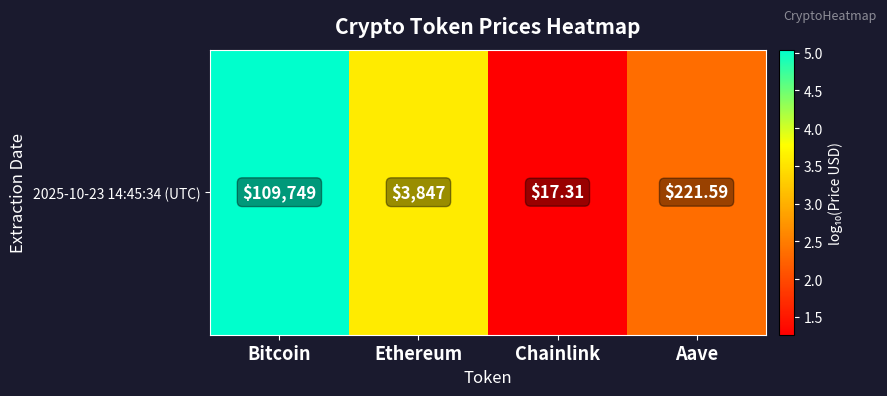

Which category has the lowest value across all series?

Chainlink